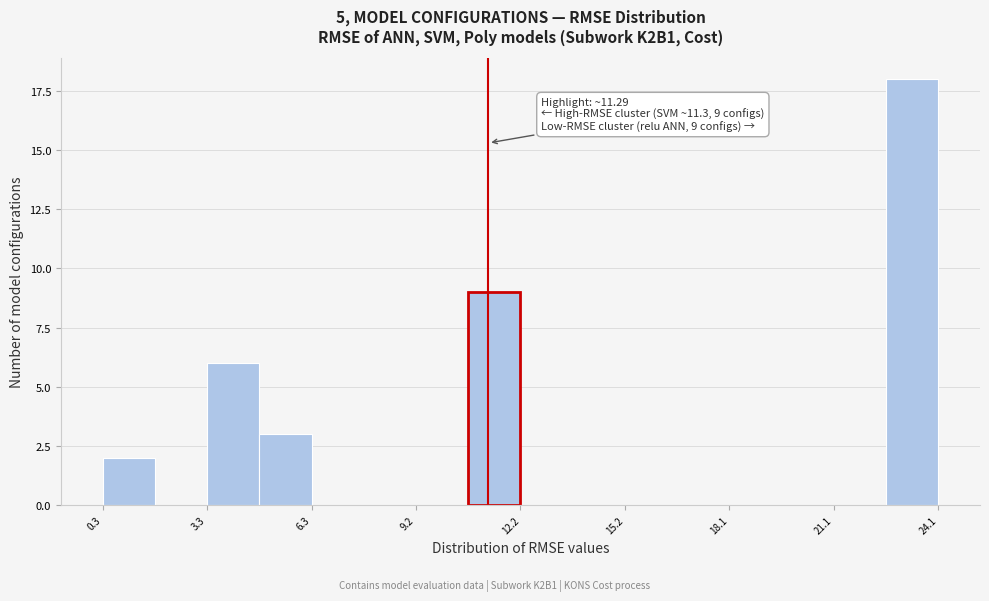

Read against the x-axis, roughly where is the centre of the tallest bar?

23.5